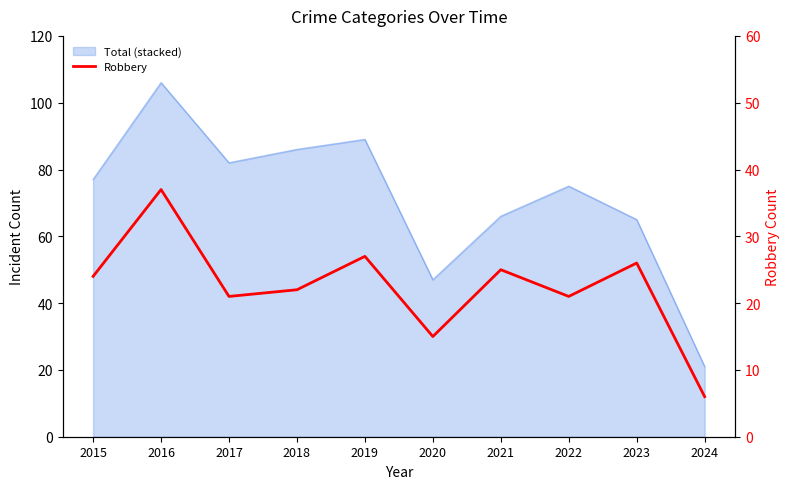

Is it true that the value at 2018 is 22?

True